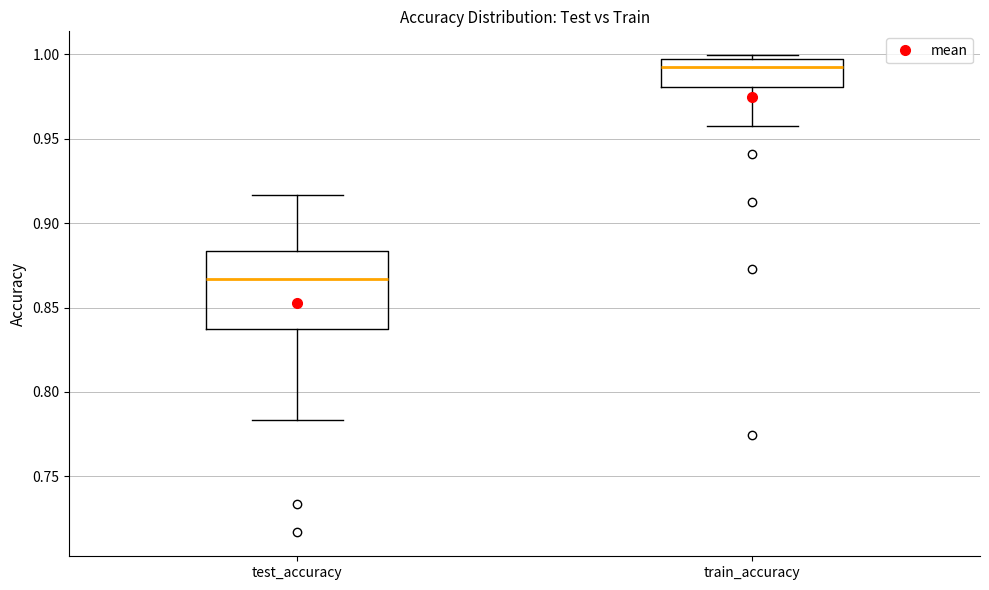

Where is the upper edge of the box for test_accuracy on the y-axis? The values are not printed on the chart, so give them approximately, as read against the axis.

0.885